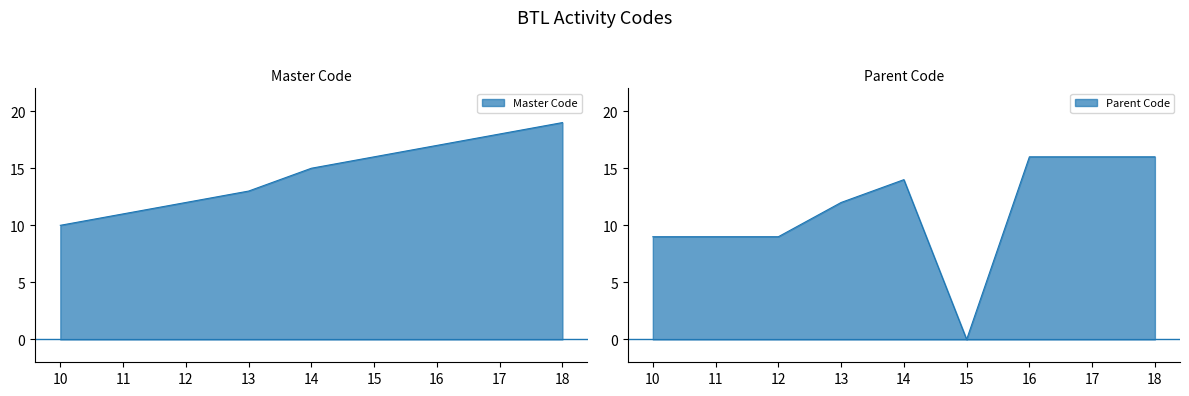

Reading left to right, what are all the values shown in this chart?

Master Code: 10	11	12	13	15	16	17	18	19
Parent Code: 9	9	9	12	14	0	16	16	16